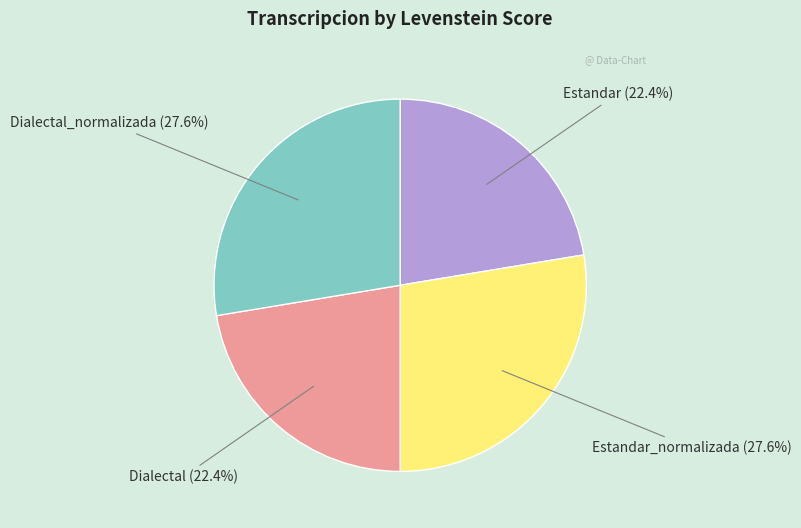

Is there any slice that represents more than half of the pie?

No